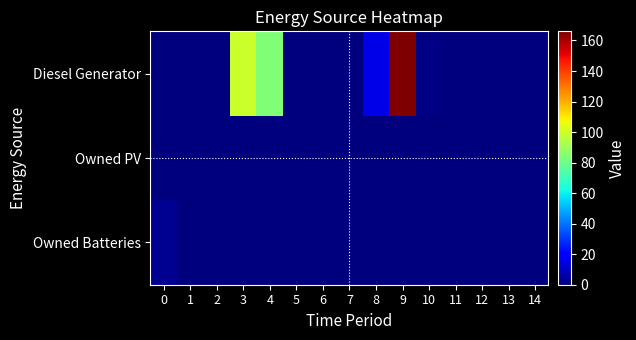

What is the spread (max minus min) of values at 10?

1